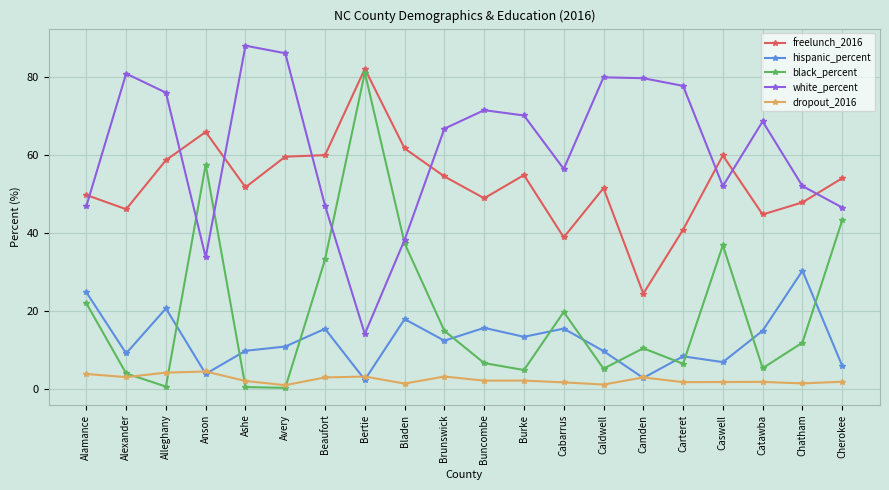

What is the difference between the white_percent values at Caswell and Alamance?

5.1